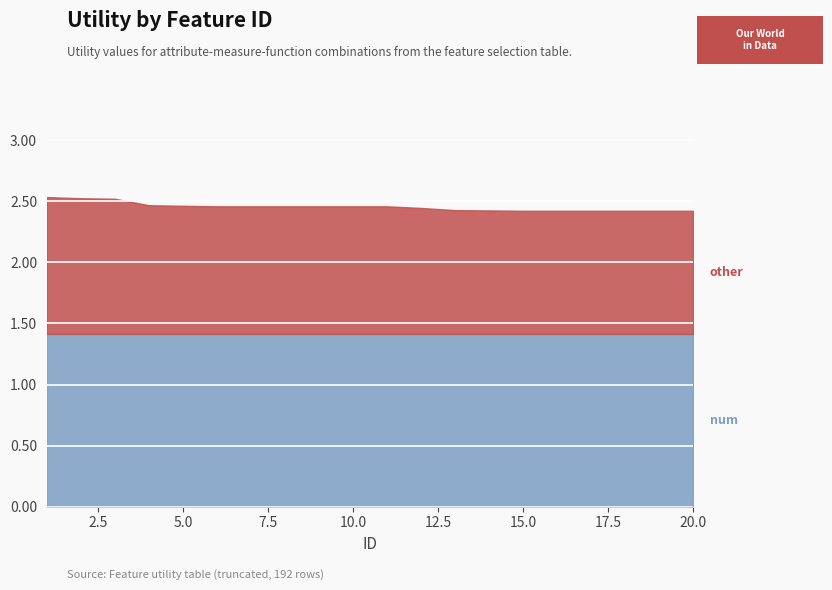

Which category has the highest value in the num series?

1